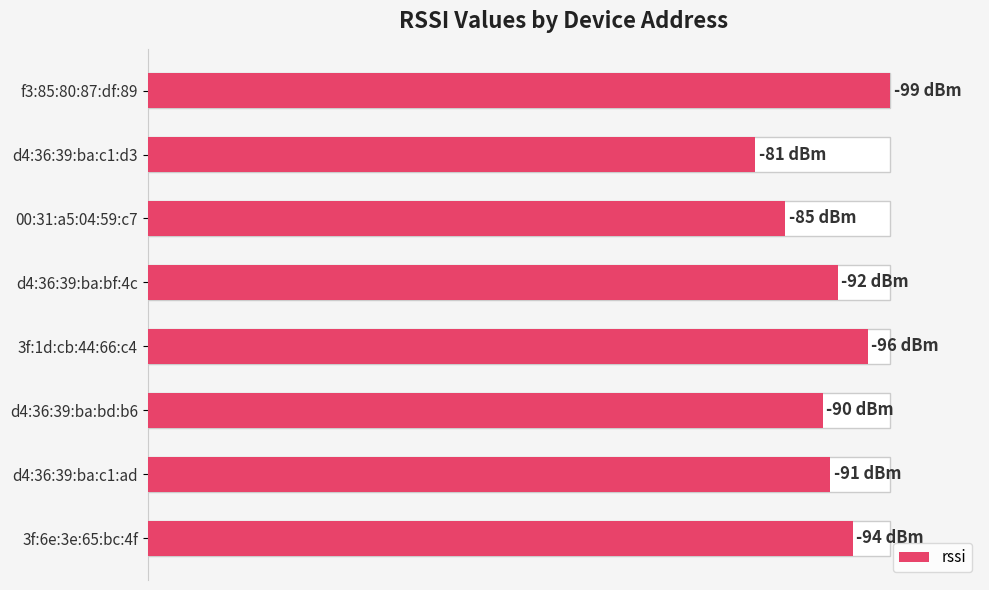

Does the chart contain stacked bars?

No